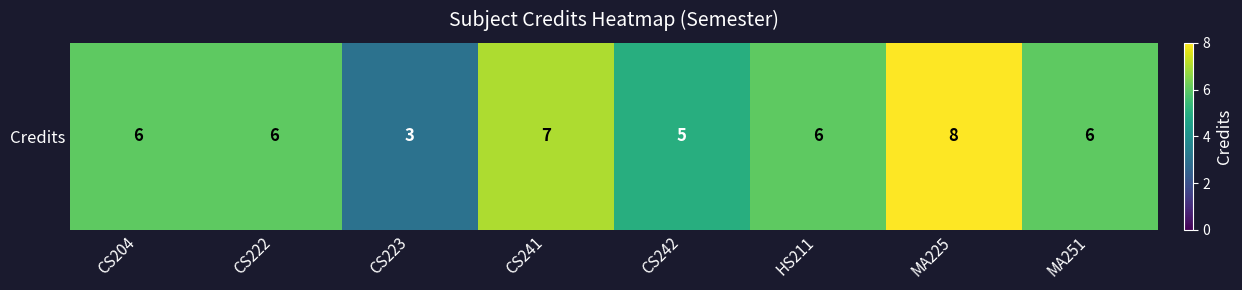

At which category does the chart reach its peak across all series?

MA225